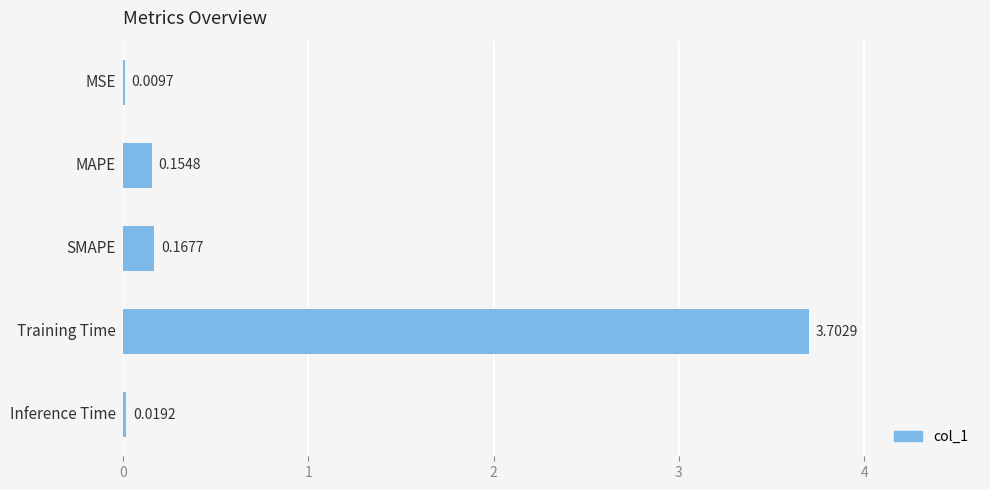

What is the sum of all values?

4.1